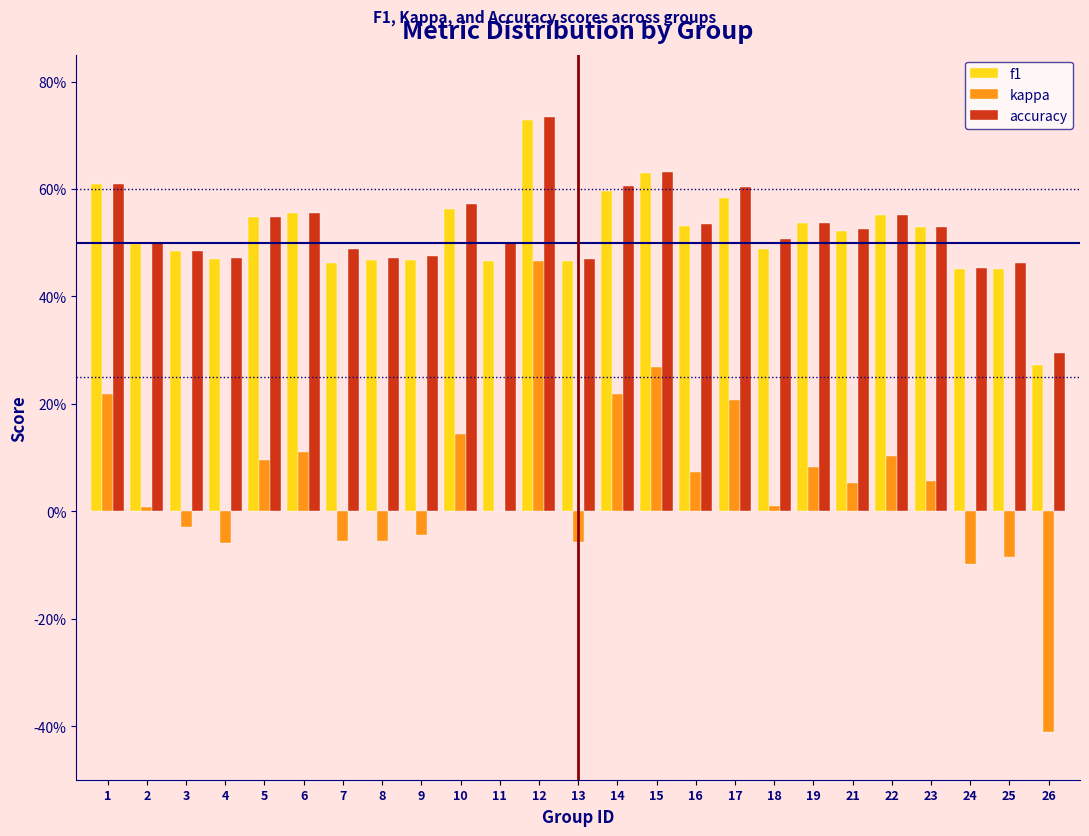

What are all the series names shown in the legend?

f1, kappa, accuracy